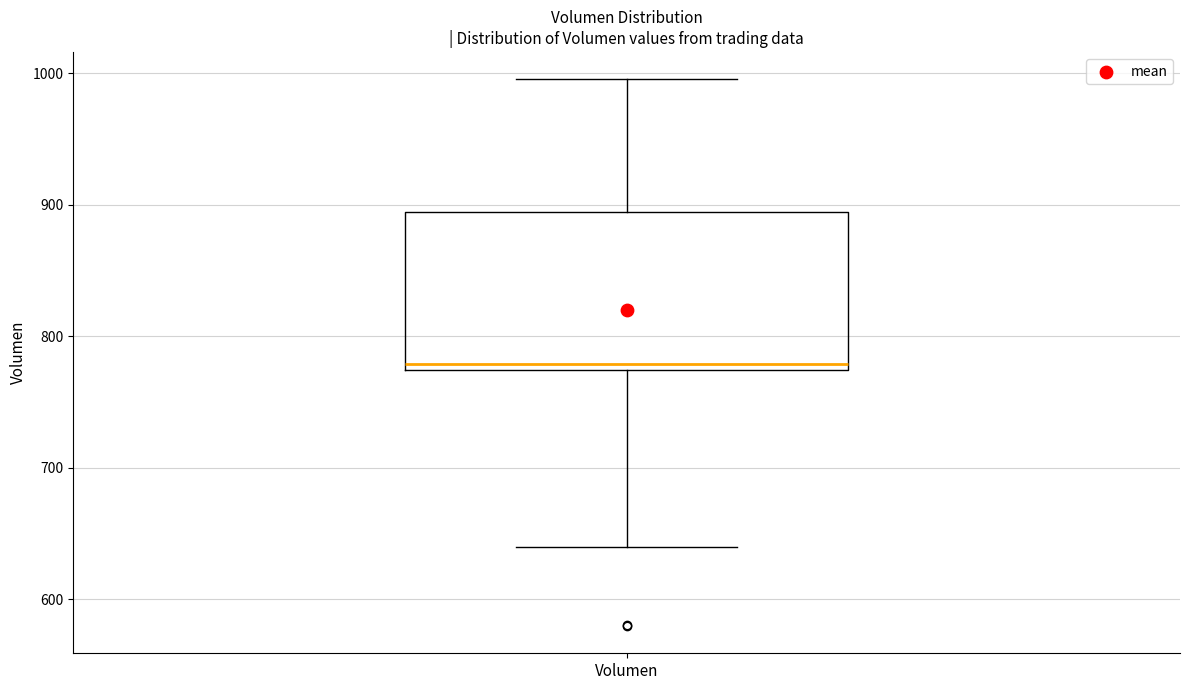

Transcribe this box plot: give where the median line is, the range the box spans, and where the two whiskers end, as read against the y-axis. The values are not printed on the chart, so give them approximately, as read against the axis.

median 780, box 770 to 890, whiskers 640 to 1000